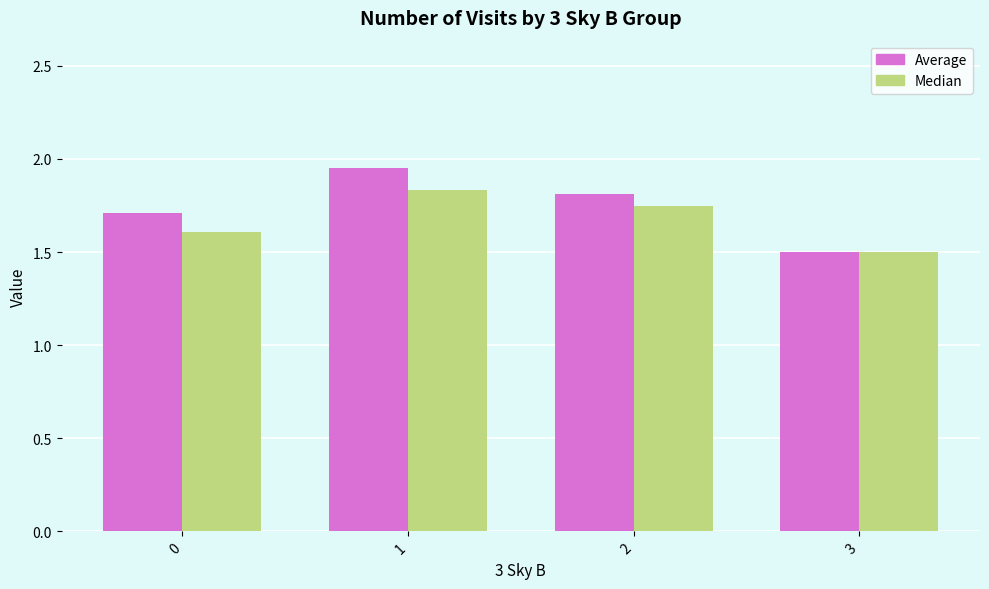

Which series has the widest spread of values?

Average